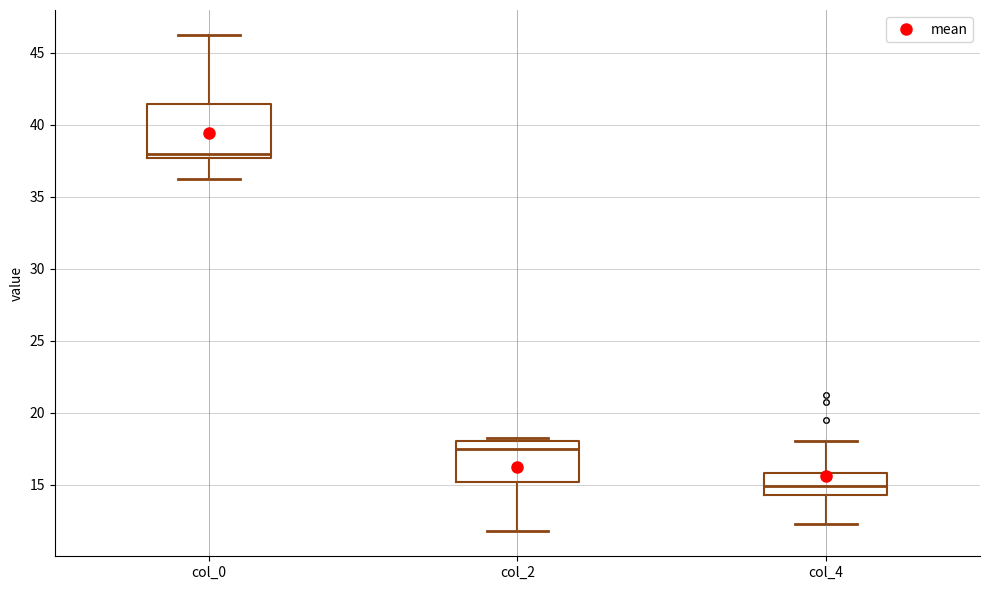

Where does the upper whisker of the box for col_4 end on the y-axis? The values are not printed on the chart, so give them approximately, as read against the axis.

18.0